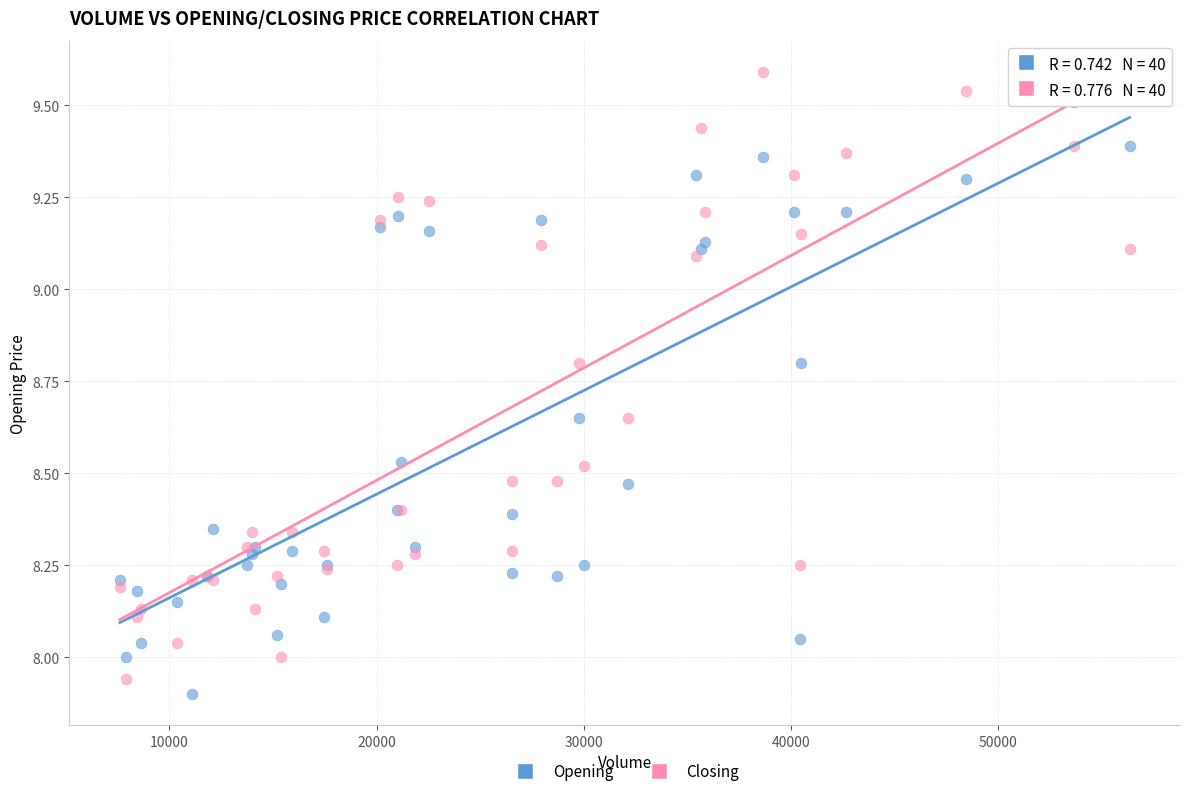

Which series reaches the maximum Y coordinate?

Closing